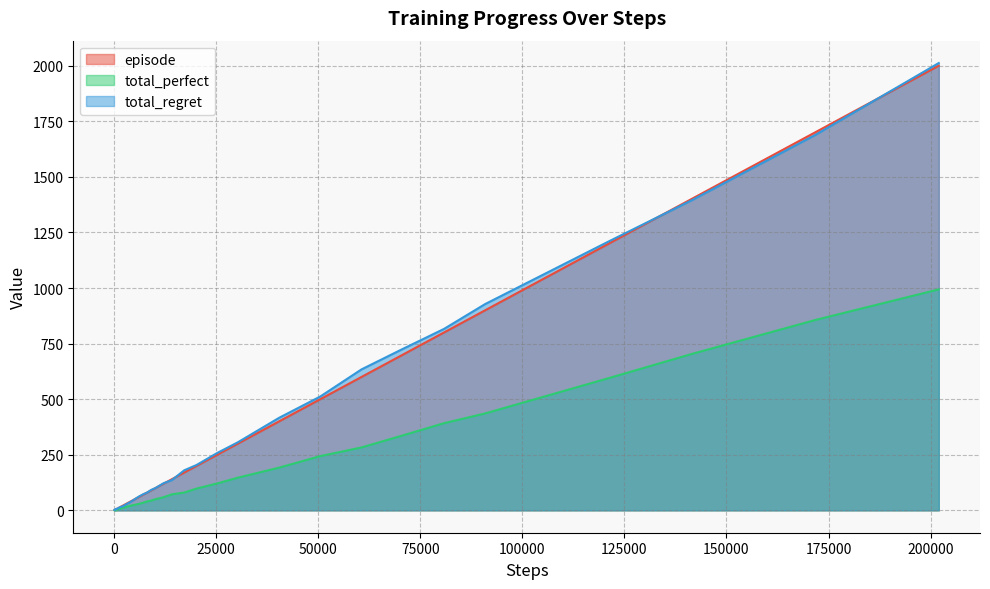

True or false: total_regret and episode intersect in this chart.

True